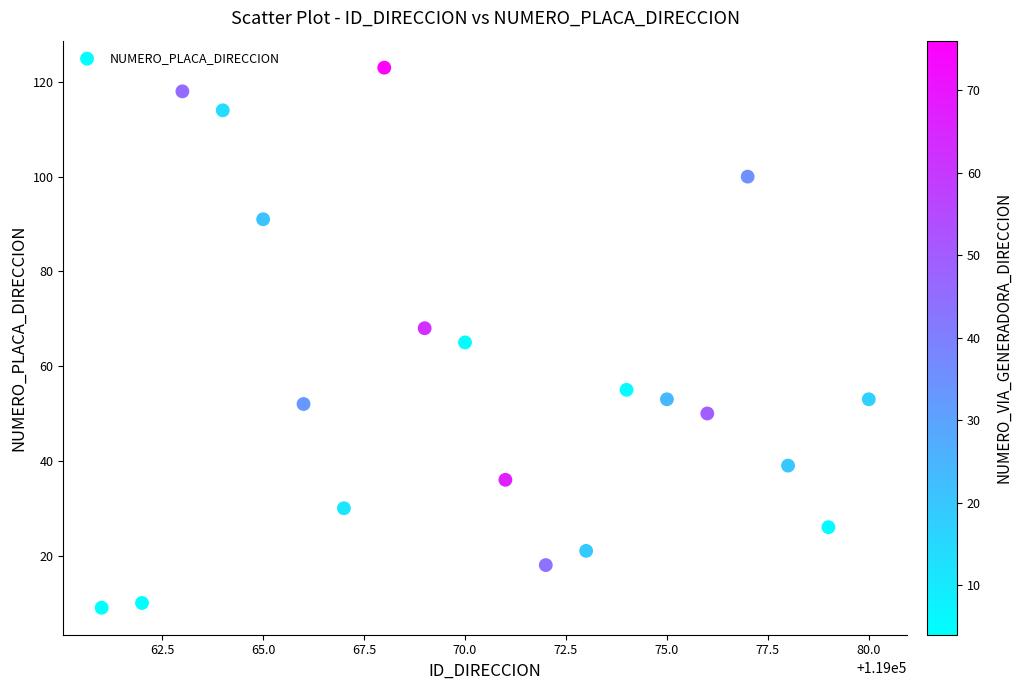

What is the range of Y values (max minus min)?

114